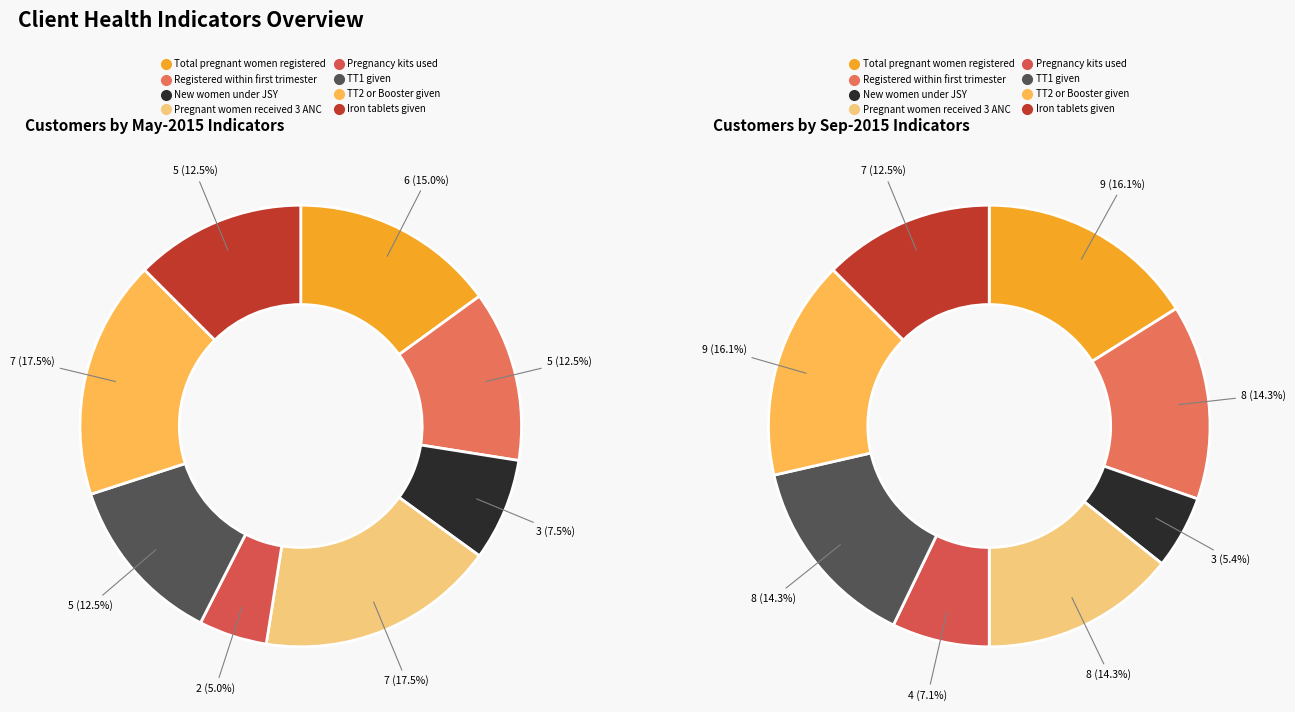

To the nearest percent, what is the difference between the largest and smallest slice percentages?

11%